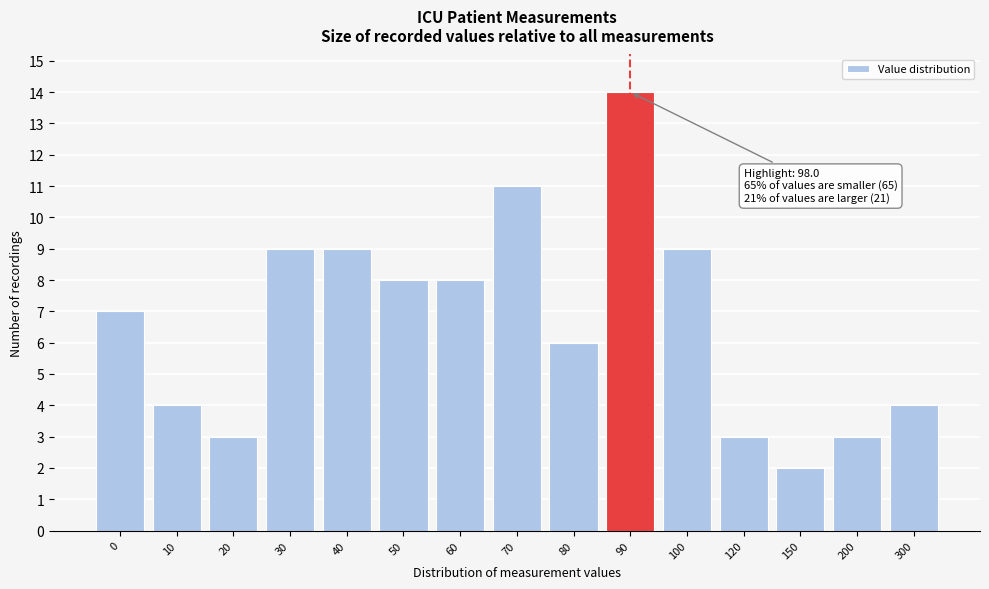

Reading right to left, list all the values displayed in this chart.

4	3	2	3	9	14	6	11	8	8	9	9	3	4	7